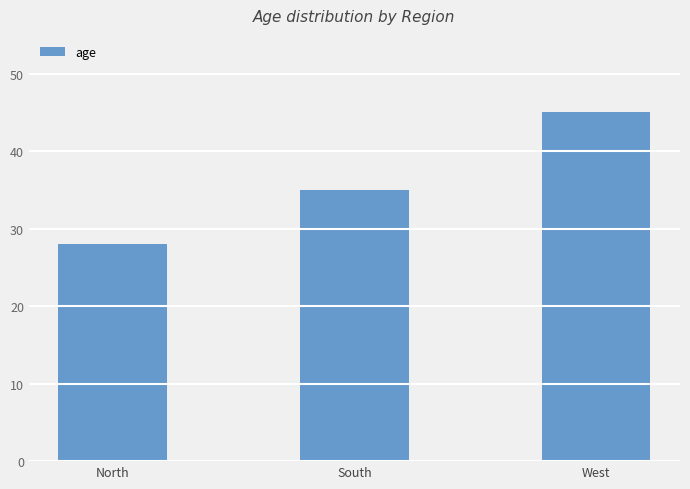

The chart shows a value of 28 at North. True or false?

True